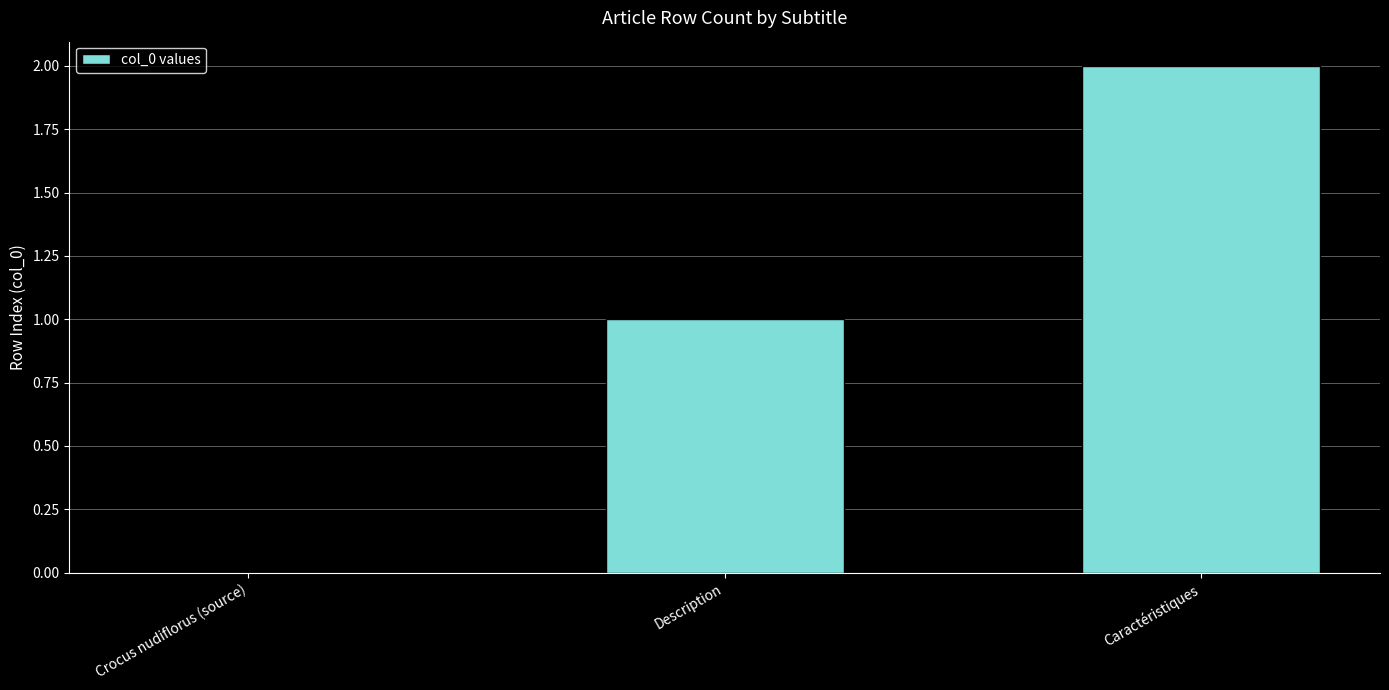

What is the change in value from Crocus nudiflorus (source) to Description?

+1